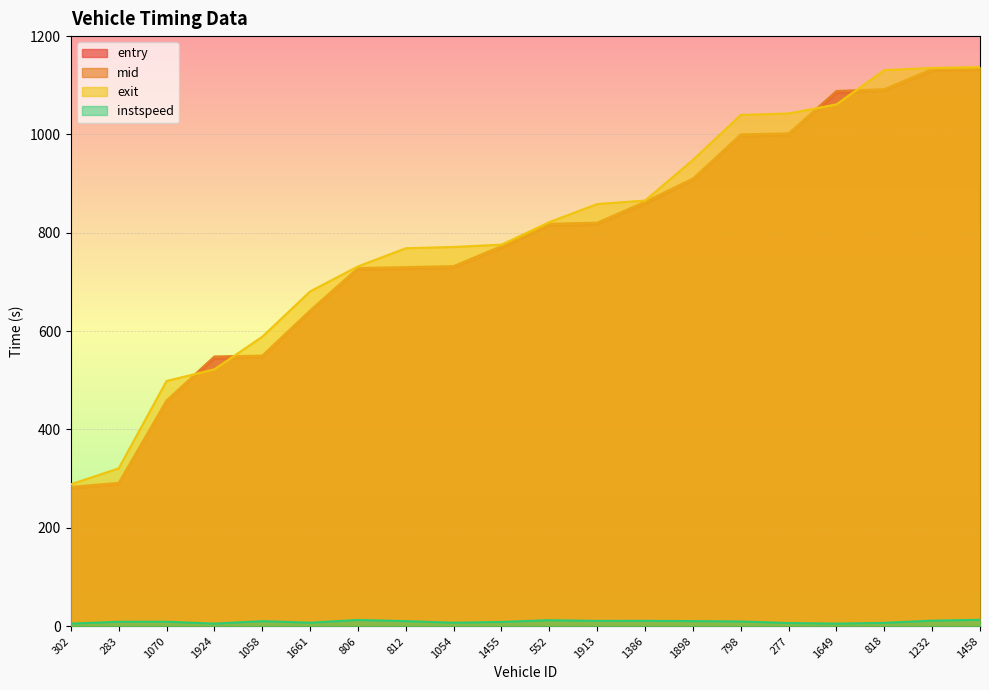

Reading left to right, list all the values displayed in this chart.

entry: 302=279.5	283=287.8	1070=455.3	1924=544.0	1058=546.1	1661=638.2	806=724.1	812=726.1	1054=728.1	1455=768.6	552=814.0	1913=816.2	1386=858.5	1898=906.2	798=995.9	277=997.8	1649=1083.9	818=1088.1	1232=1128.7	1458=1130.8
mid: 302=283.2	283=291.4	1070=459.0	1924=548.3	1058=550.2	1661=642.0	806=728.4	812=730.1	1054=732.2	1455=773.0	552=818.3	1913=820.5	1386=863.2	1898=910.2	798=1000.0	277=1002.1	1649=1088.3	818=1092.1	1232=1133.1	1458=1135.0
exit: 302=288.4	283=320.8	1070=498.5	1924=522.3	1058=588.4	1661=680.6	806=731.6	812=768.5	1054=771.2	1455=775.8	552=821.6	1913=858.5	1386=865.5	1898=948.2	798=1039.7	277=1042.6	1649=1061.2	818=1130.9	1232=1135.2	1458=1136.9
instspeed: 302=5.0	283=8.7	1070=8.8	1924=5.0	1058=10.0	1661=6.8	806=12.4	812=10.0	1054=6.8	1455=8.4	552=11.9	1913=10.5	1386=10.6	1898=10.1	798=9.3	277=6.2	1649=5.0	818=6.5	1232=11.0	1458=12.7